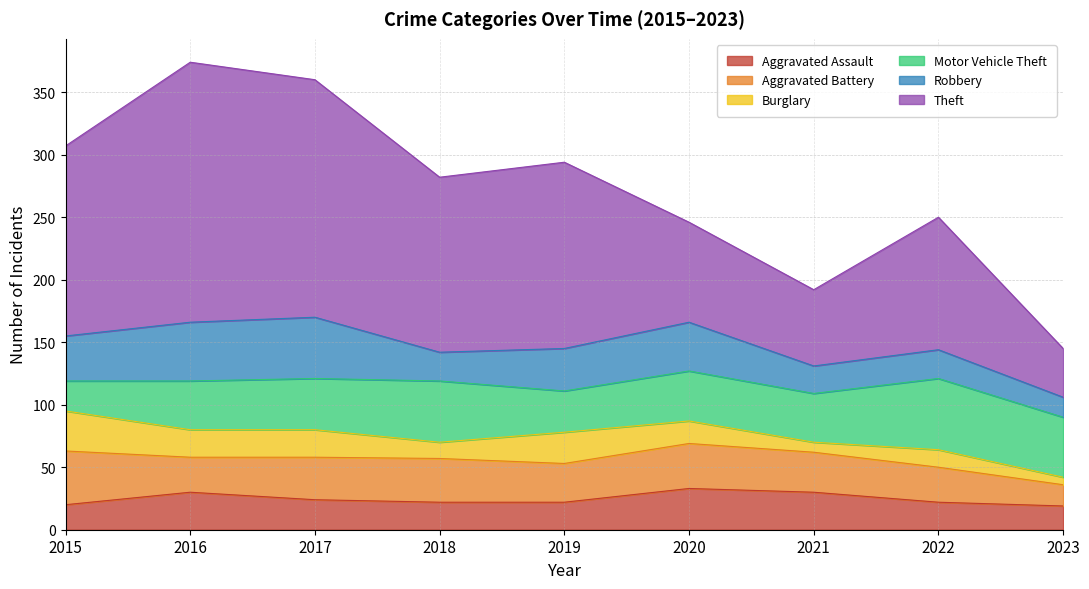

Which series has the widest spread of values?

Theft